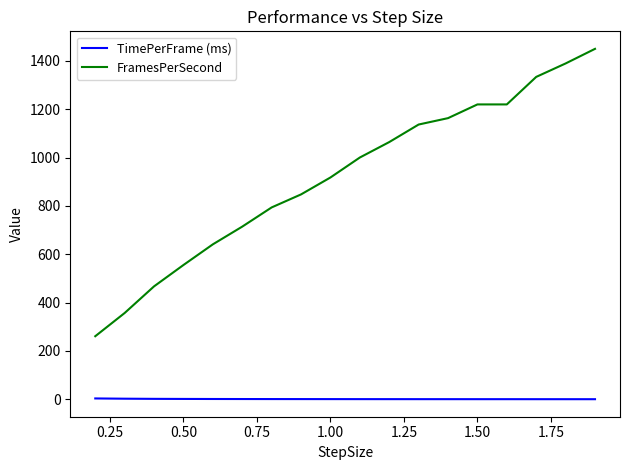

True or false: TimePerFrame (ms) and FramesPerSecond cross at least once.

False